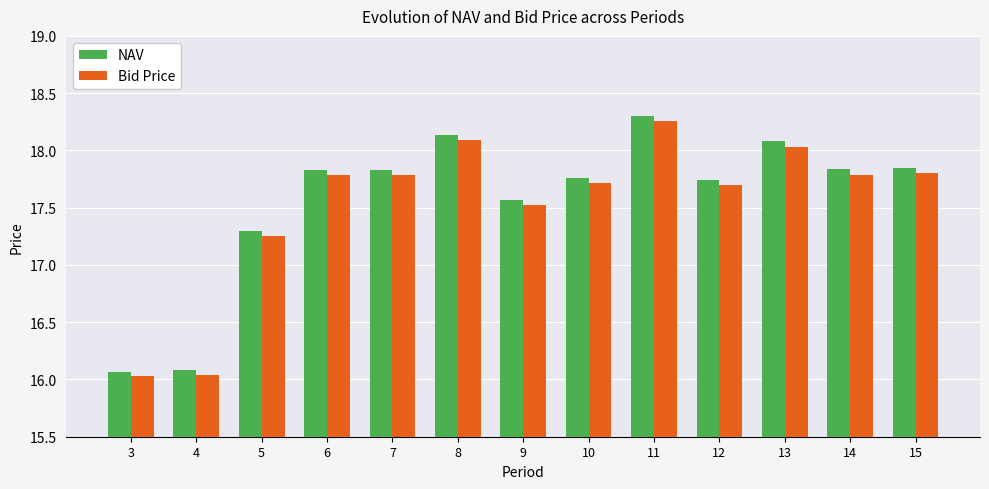

Which series has the largest range (max minus min)?

NAV